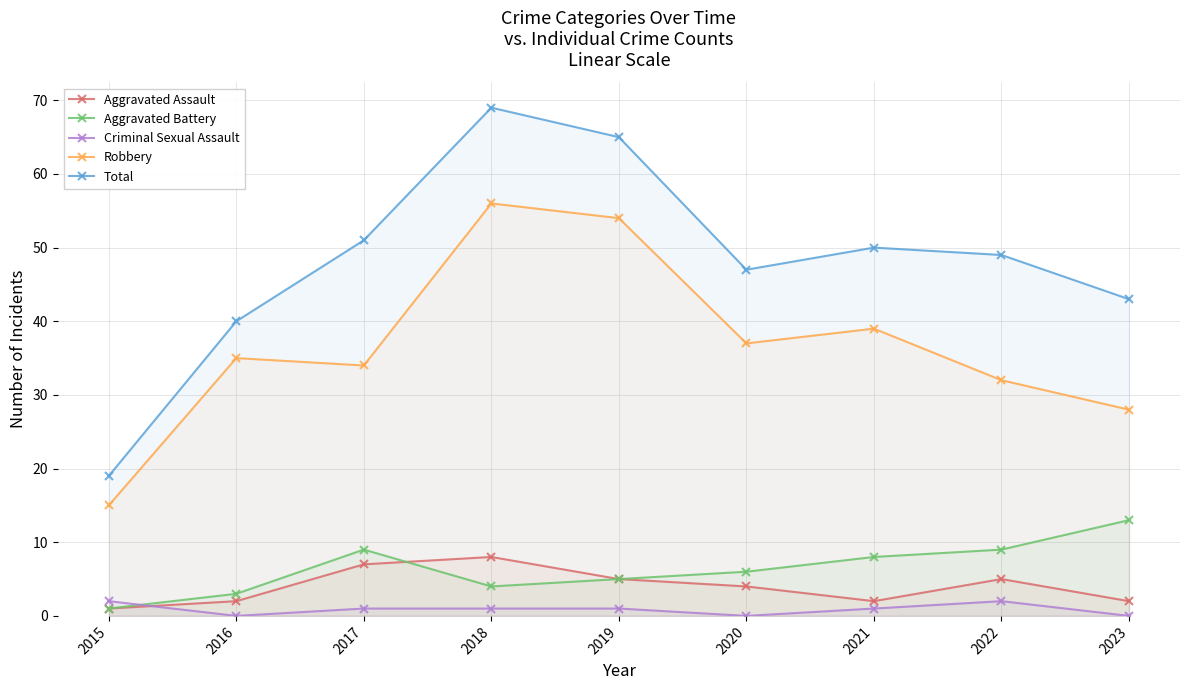

What is the difference between the maximum and minimum values in the Total series?

50